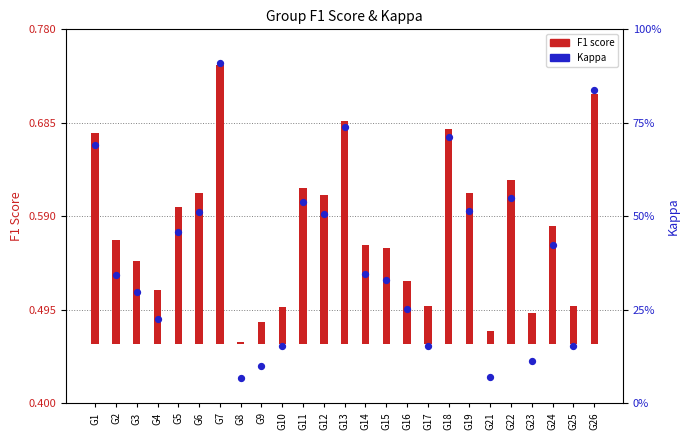

Is the value of Kappa at G7 greater than the value of F1 score (above baseline) at G21?

Yes